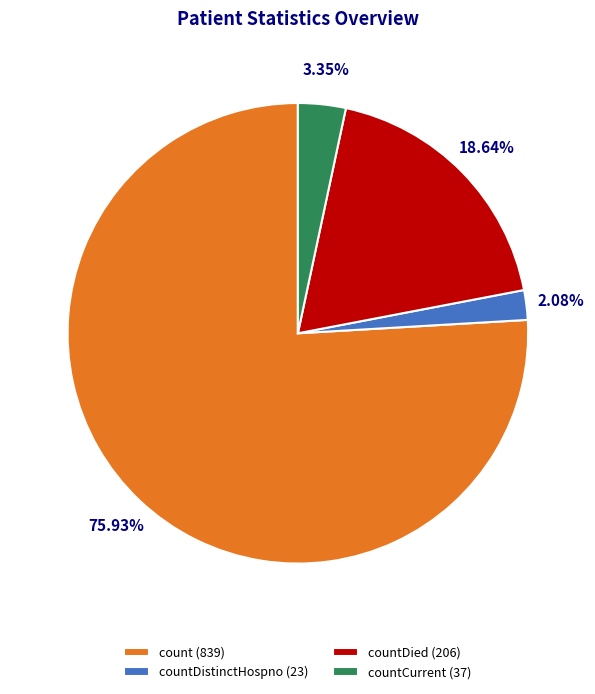

Does count (839) account for over 50% of the chart?

Yes